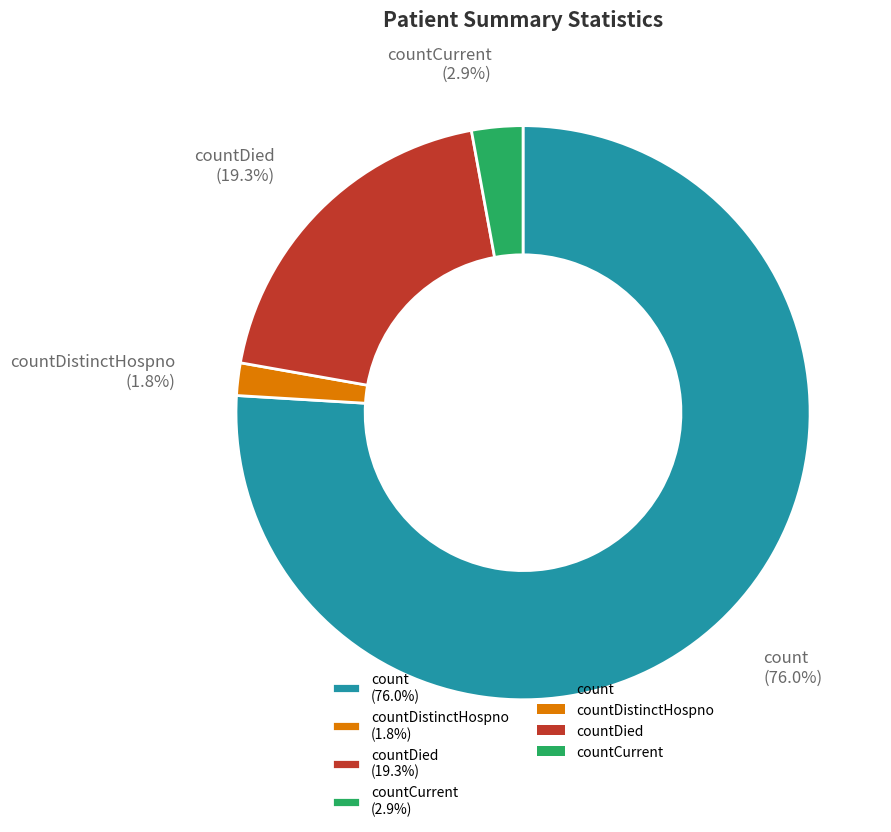

Which slice is the smallest?

countDistinctHospno (1.8%)